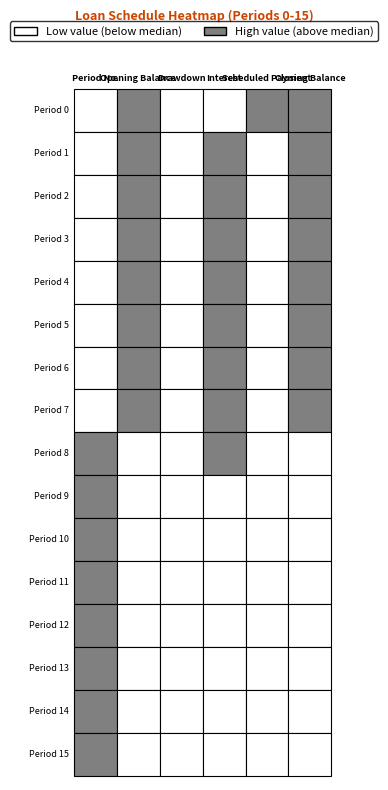

What is the difference between the second highest and minimum values in the Period 4 series?

46743.6